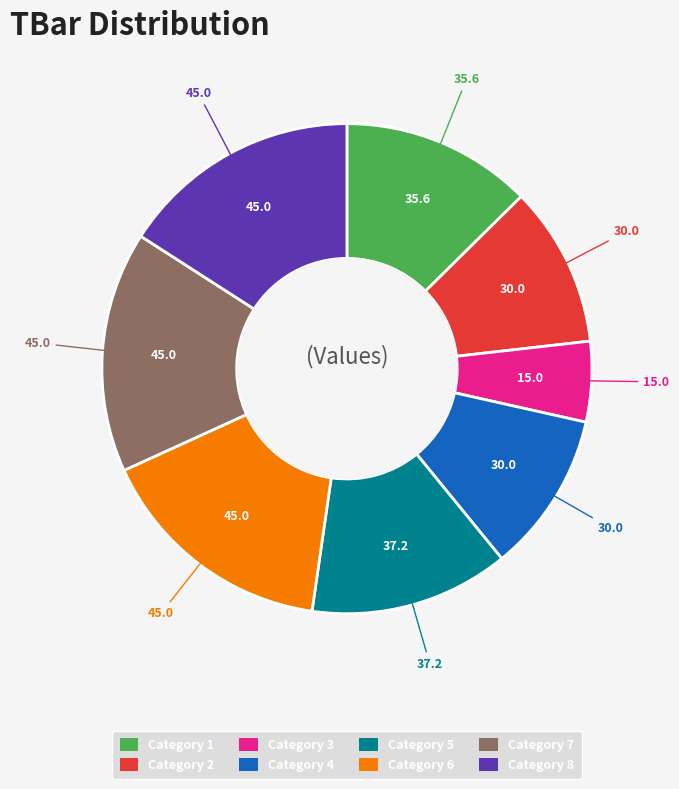

Which slice is the smallest?

Category 3